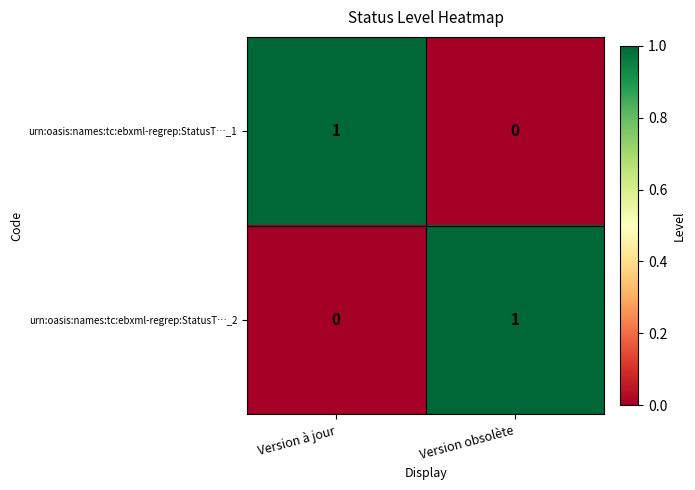

Is the value of urn:oasis:names:tc:ebxml-regrep:StatusT…_2 at Version à jour greater than the value of urn:oasis:names:tc:ebxml-regrep:StatusT…_1 at Version à jour?

No